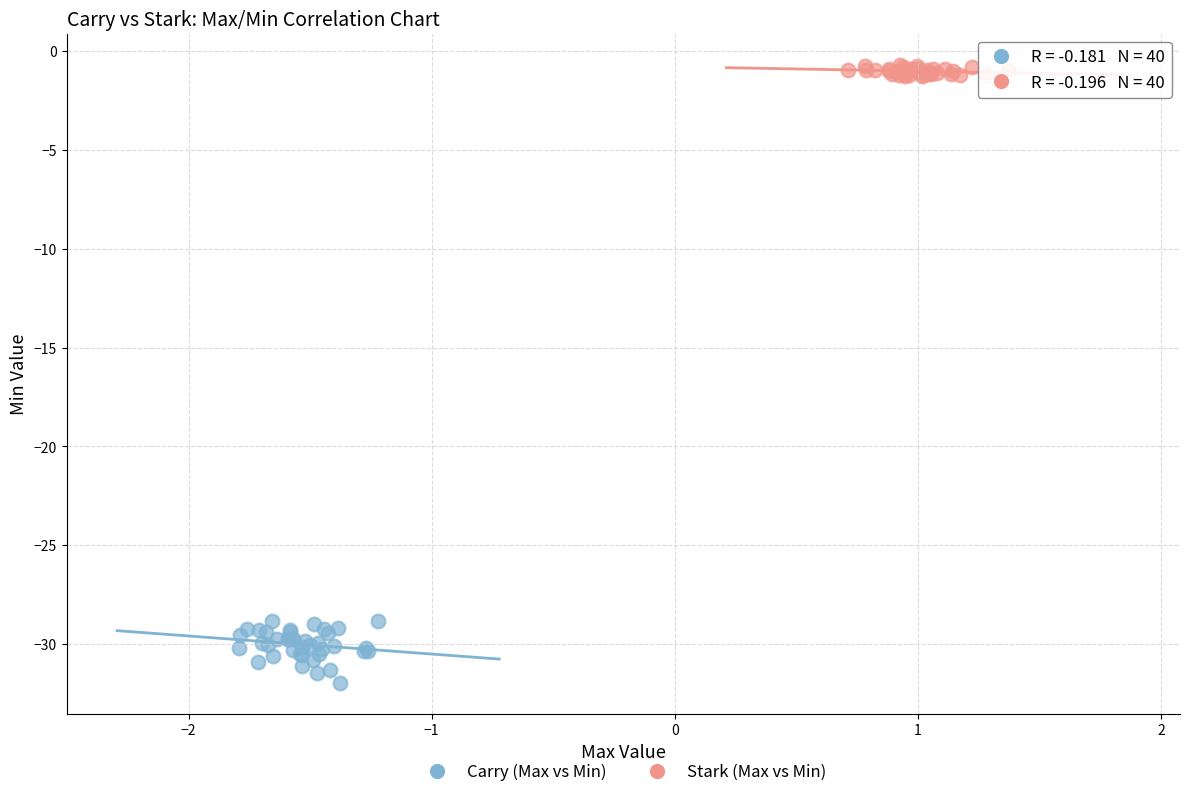

Which series reaches the minimum Y coordinate?

Carry (Max vs Min)